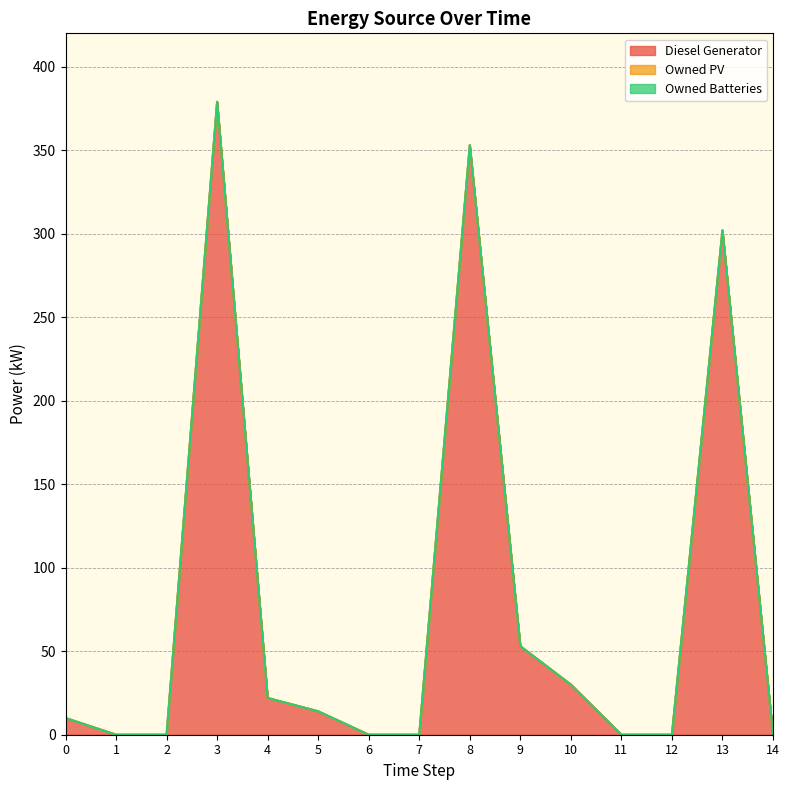

Reading right to left, what are all the values shown in this chart?

Diesel Generator: 0	302	0	0	30	53	353	0	0	14	22	379	0	0	10
Owned PV: 0	0	0	0	0	0	0	0	0	0	0	0	0	0	0
Owned Batteries: 0	0	0	0	0	0	0	0	0	0	0	0	0	0	0